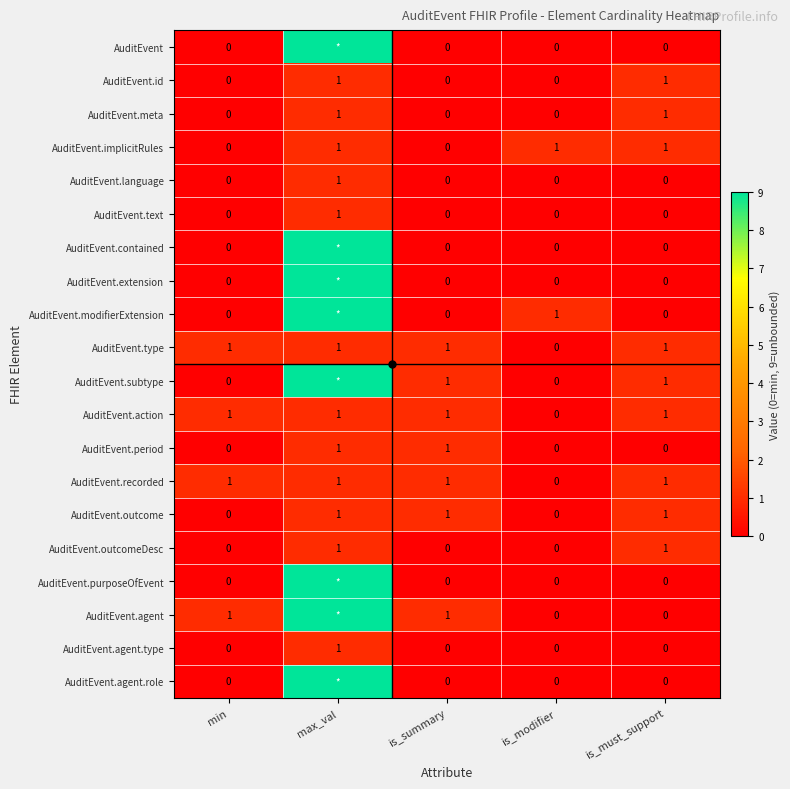

True or false: AuditEvent.agent.type has a value of 0 at is_summary.

True